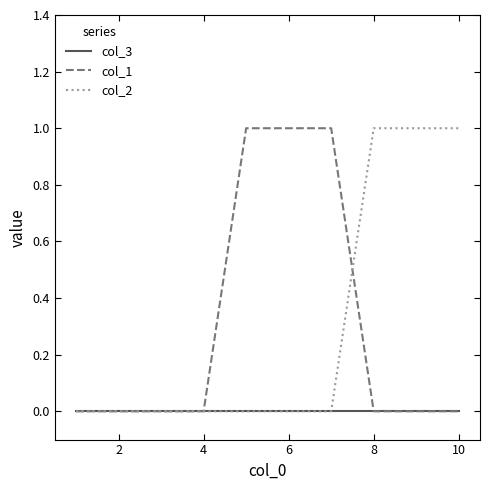

How many lines are shown in the chart?

3